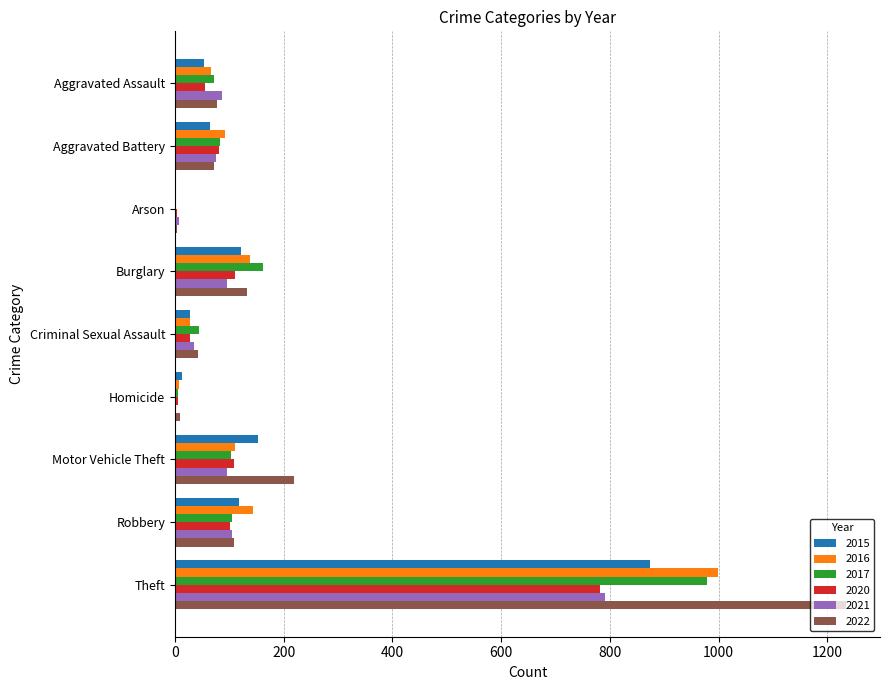

Which series changed the most between Aggravated Assault and Theft?

2022